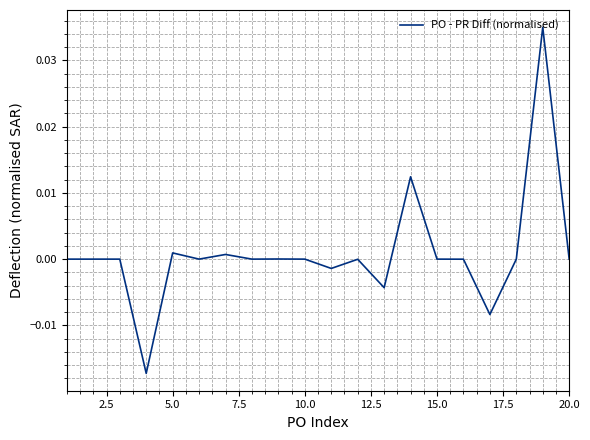

How many lines are shown in the chart?

1